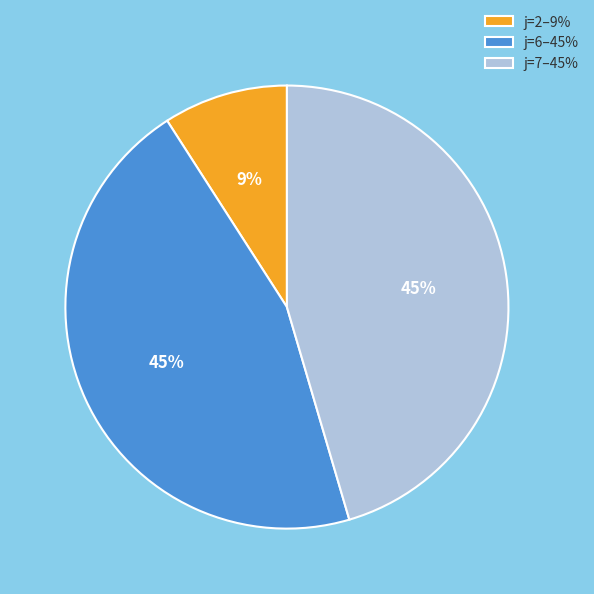

How many slices are in this pie chart?

3